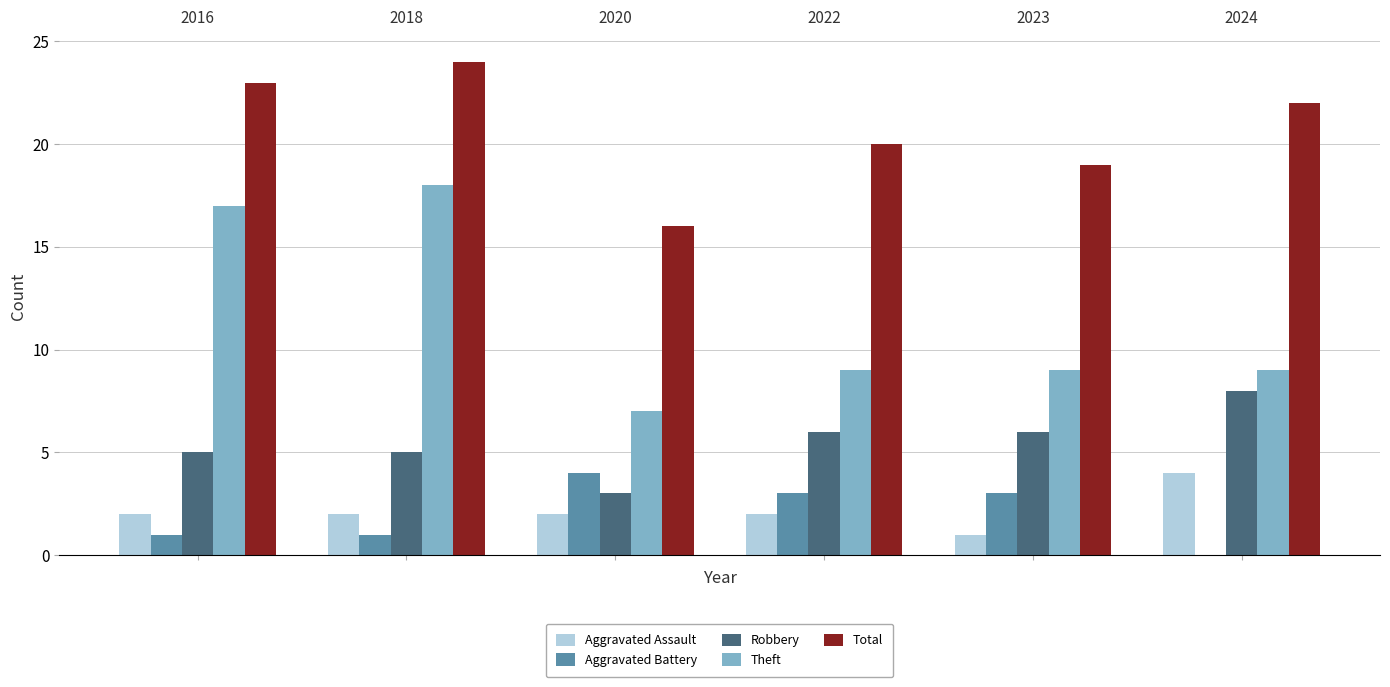

What is the sum of all Theft values?

69